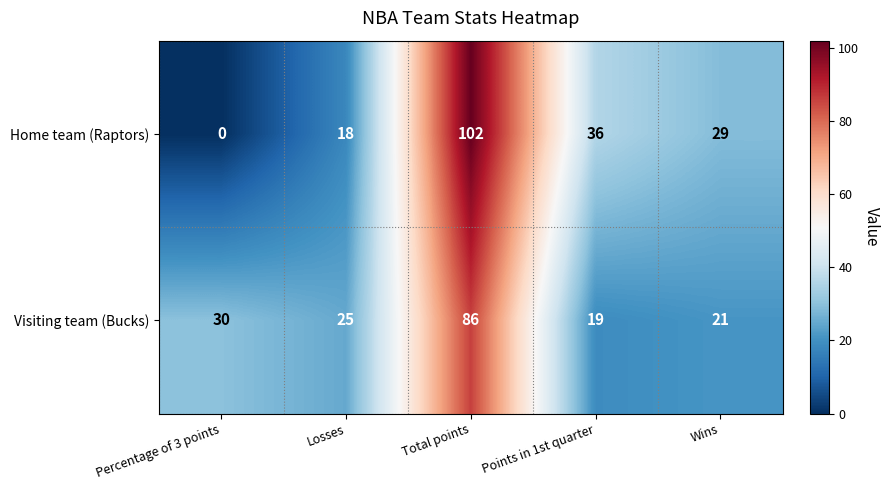

Which category has the highest value in the Visiting team (Bucks) series?

Total points